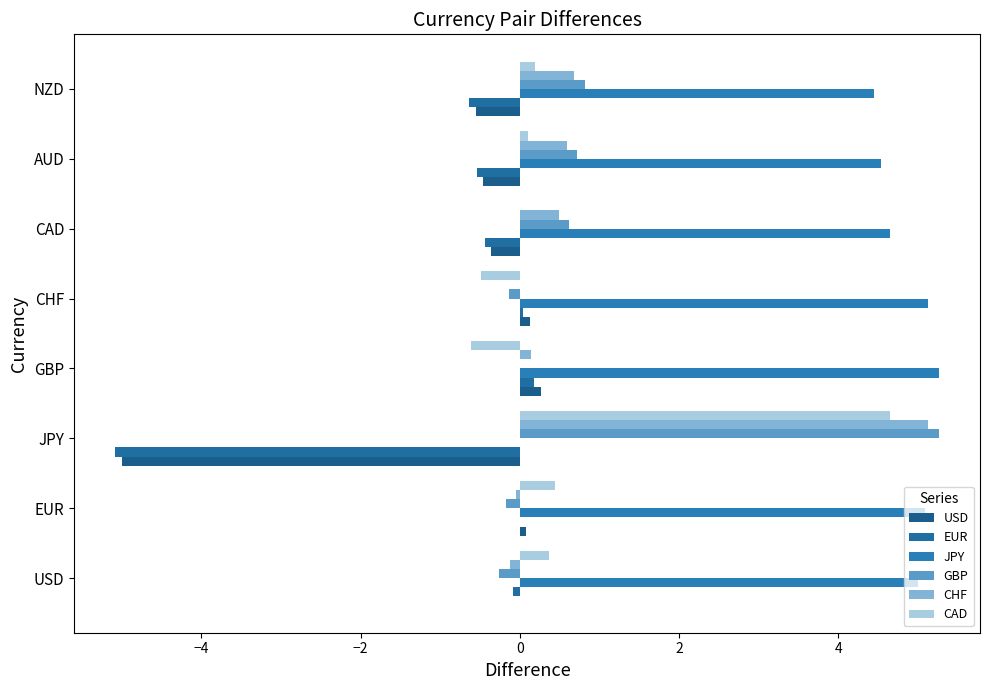

How many values in JPY are above zero?

7